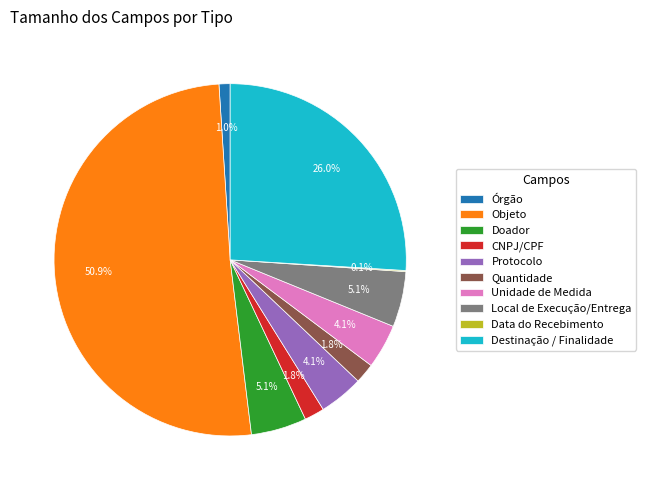

Which category has the biggest portion of the pie?

Objeto